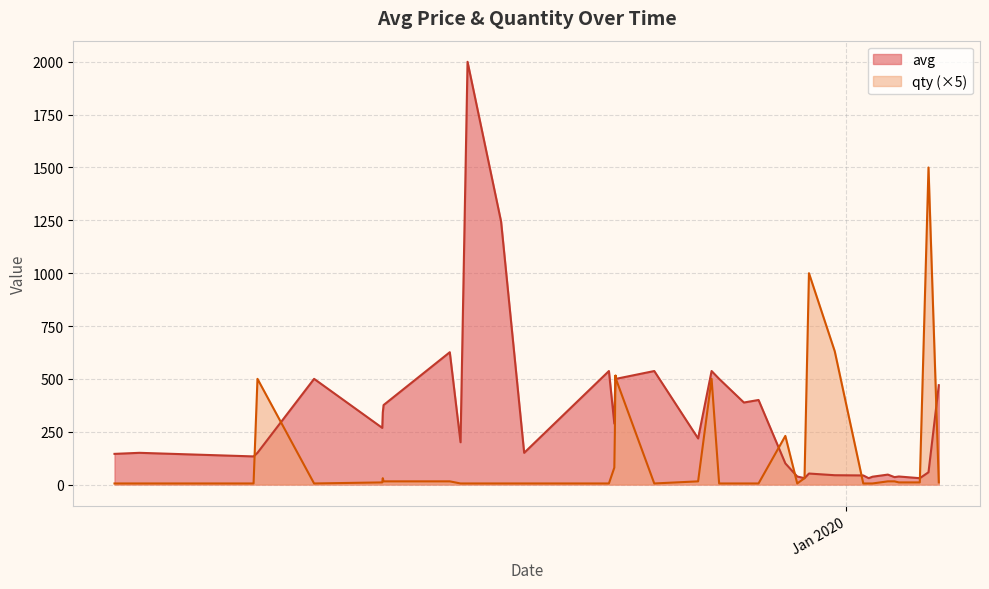

Rank the series by their maximum value, from lowest to highest.

qty (×5), avg